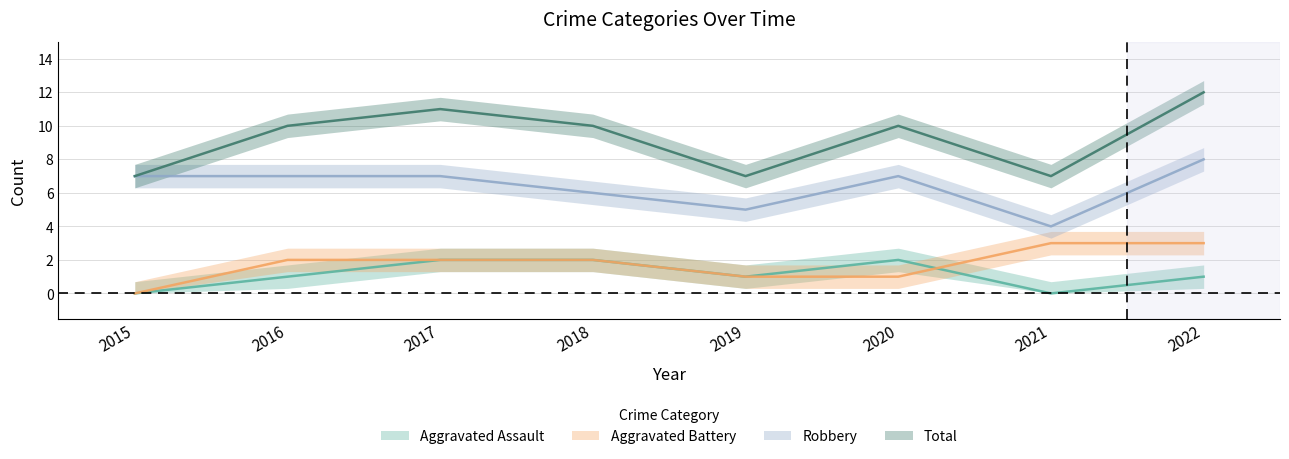

True or false: Robbery and Total intersect in this chart.

False